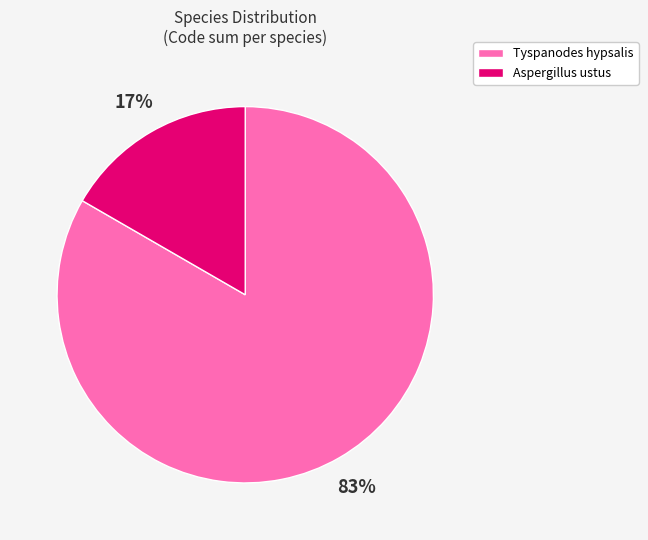

Is there a majority slice in this chart?

Yes